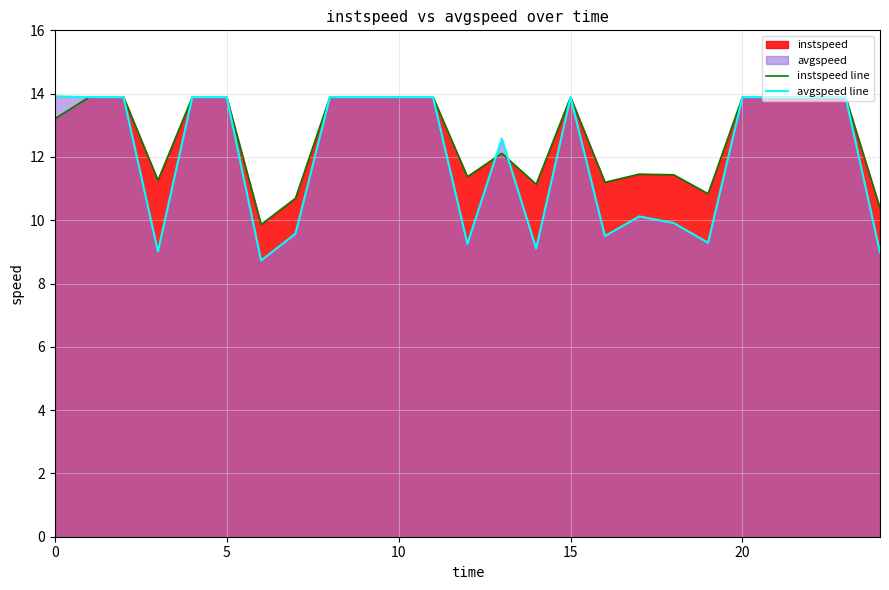

What is the minimum value shown in the chart?

8.7